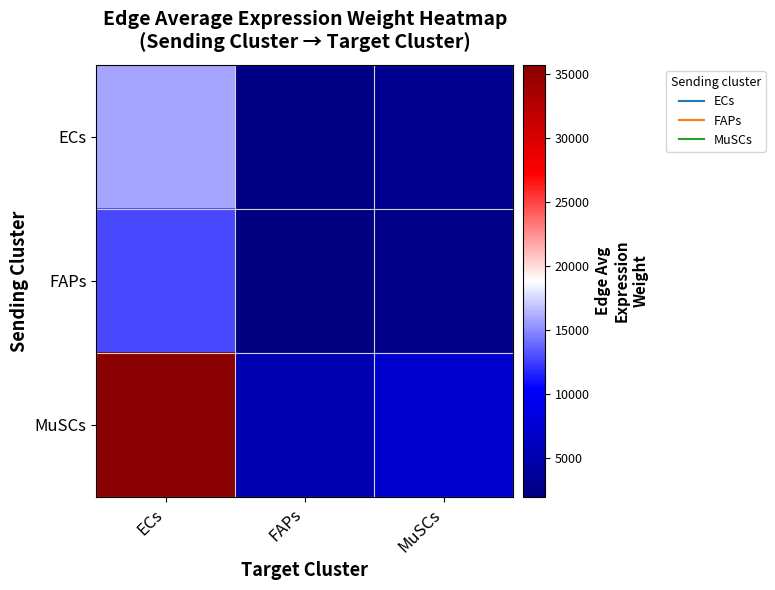

What is the maximum value shown in the chart?

35752.1